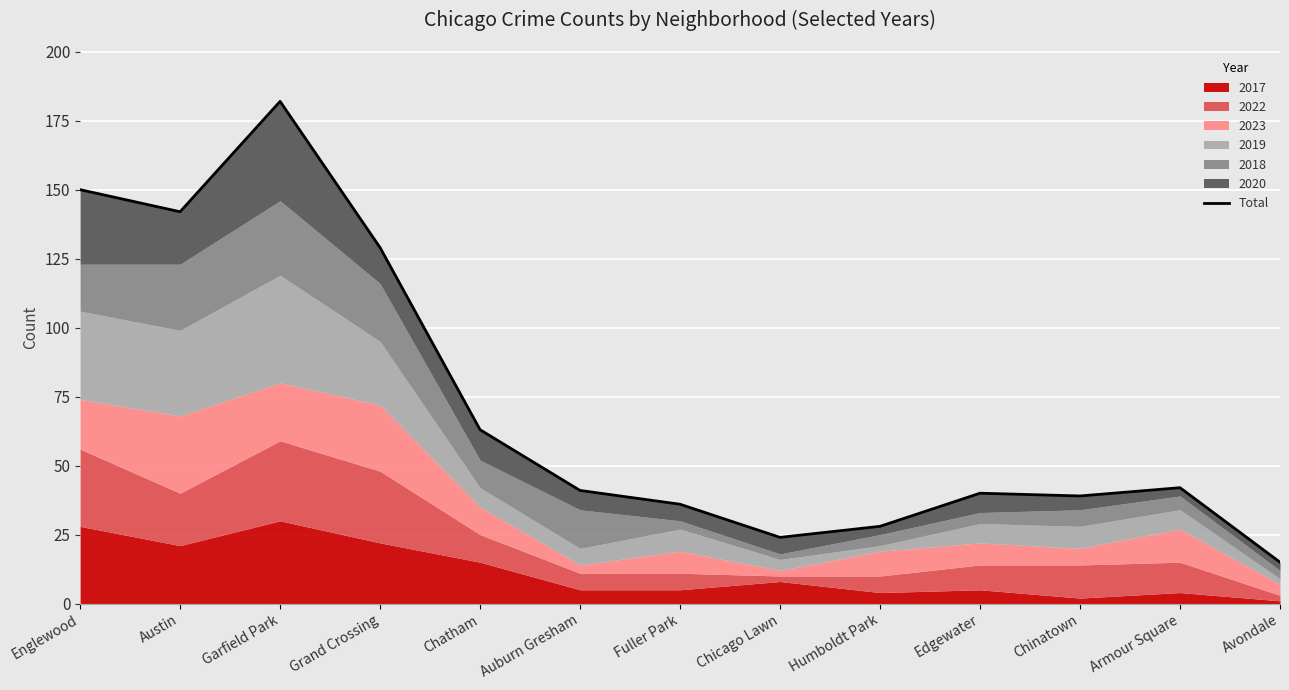

How many lines are shown in the chart?

1